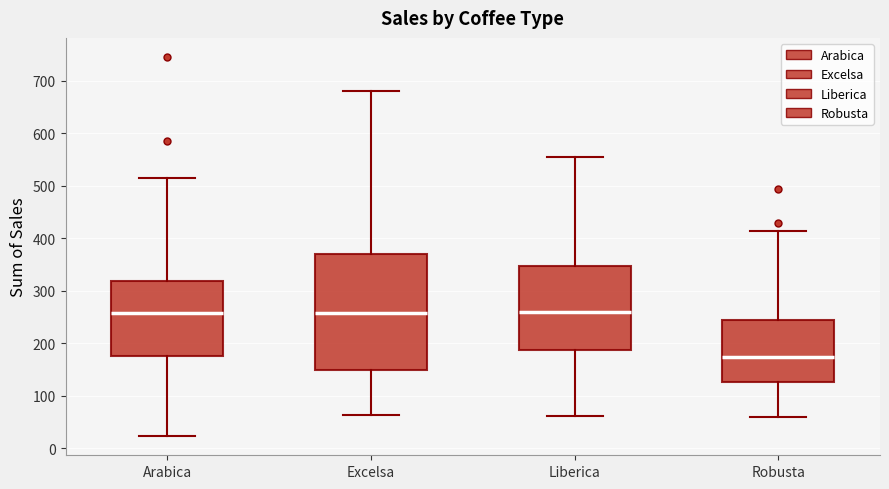

Where does the lower whisker of the box for Robusta end on the y-axis? The values are not printed on the chart, so give them approximately, as read against the axis.

60